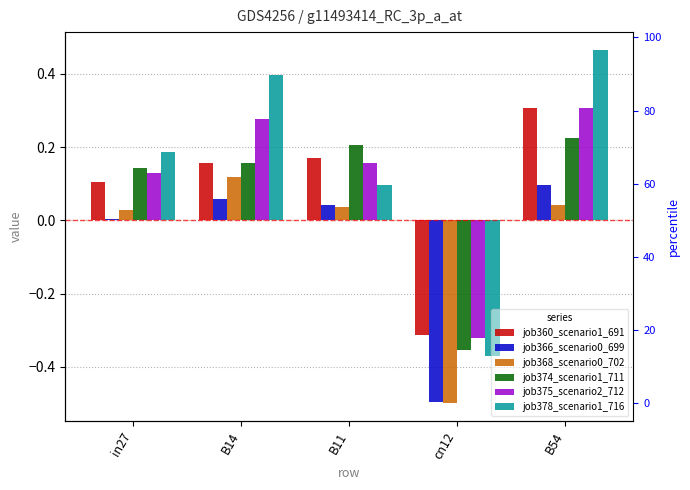

True or false: job366_scenario0_699 has a value of 0.1 at B54.

True